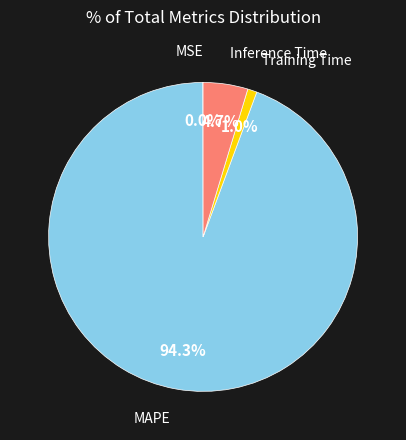

Which category accounts for the majority?

MAPE